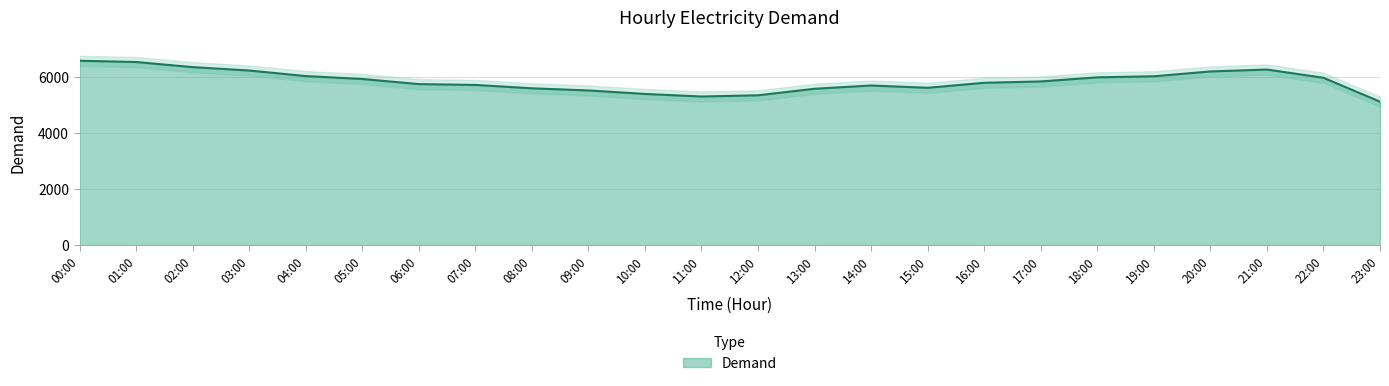

What is the value of the 19th point from the left?

6005